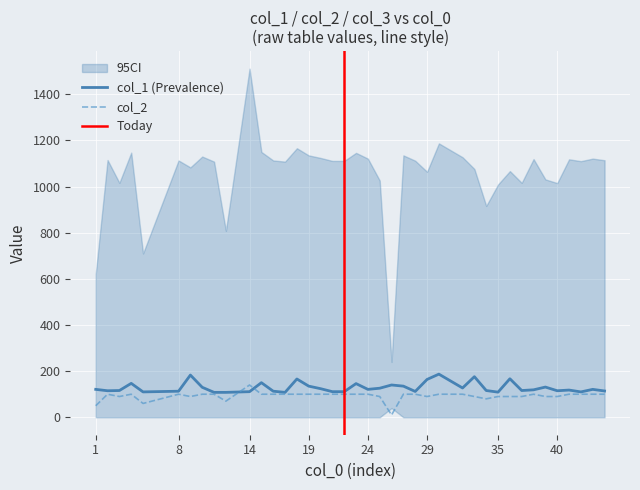

Is this an area chart (filled region under the line)?

No